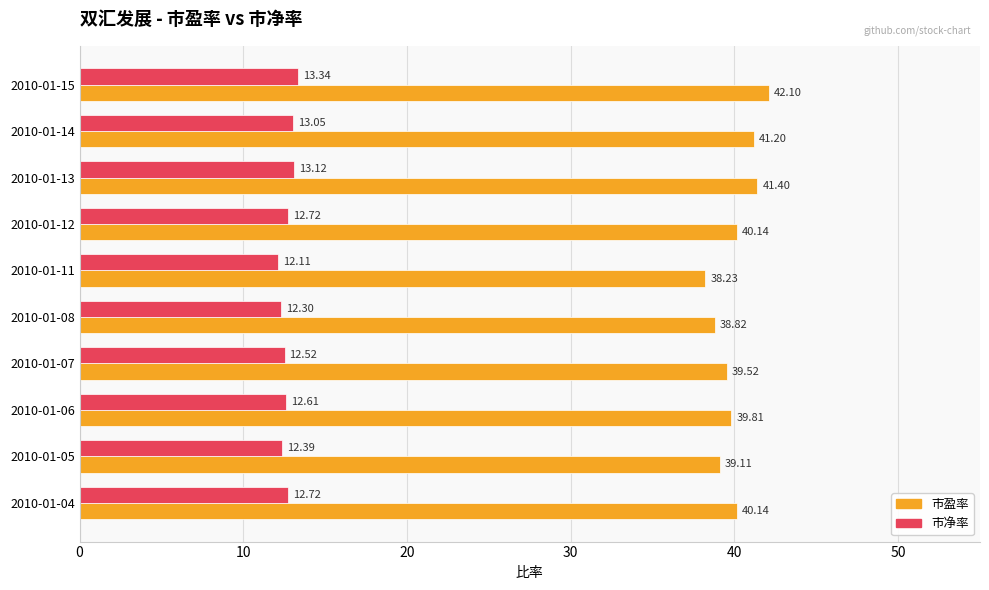

What is the total value across all series at 2010-01-13?

54.5